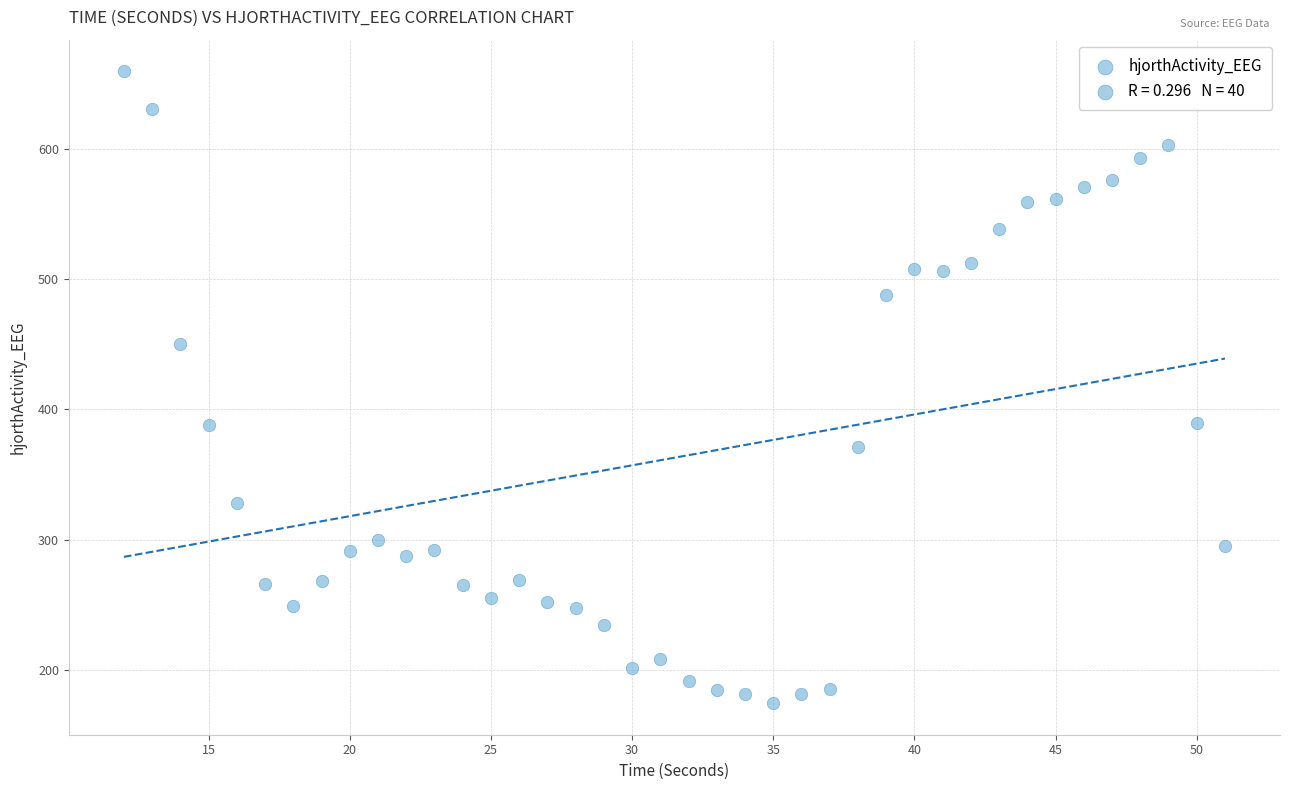

What is the range of Y values (max minus min)?

484.6